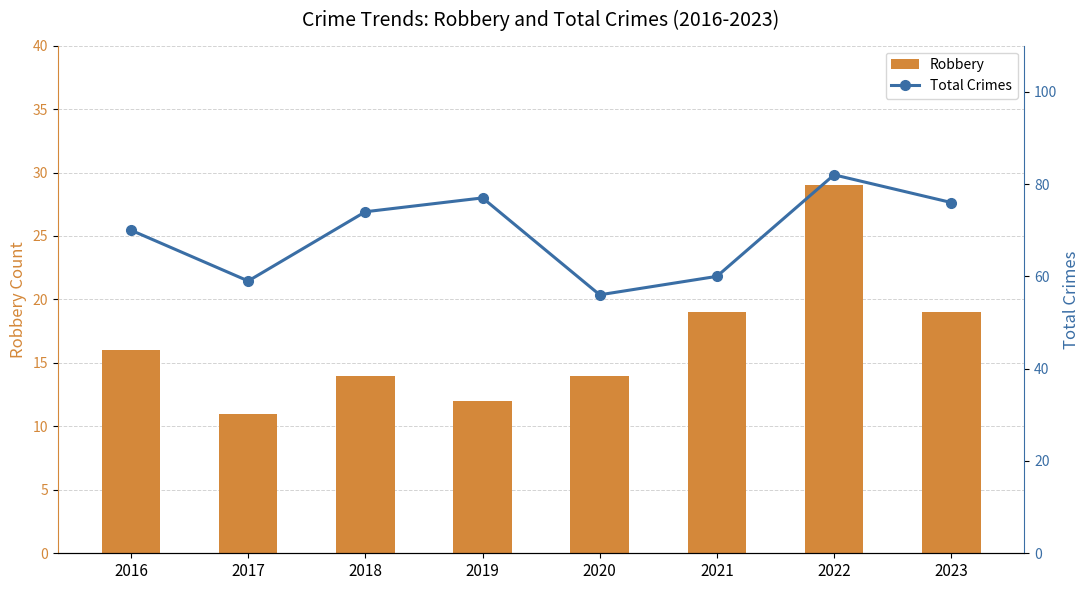

Count the number of data series in this chart.

2